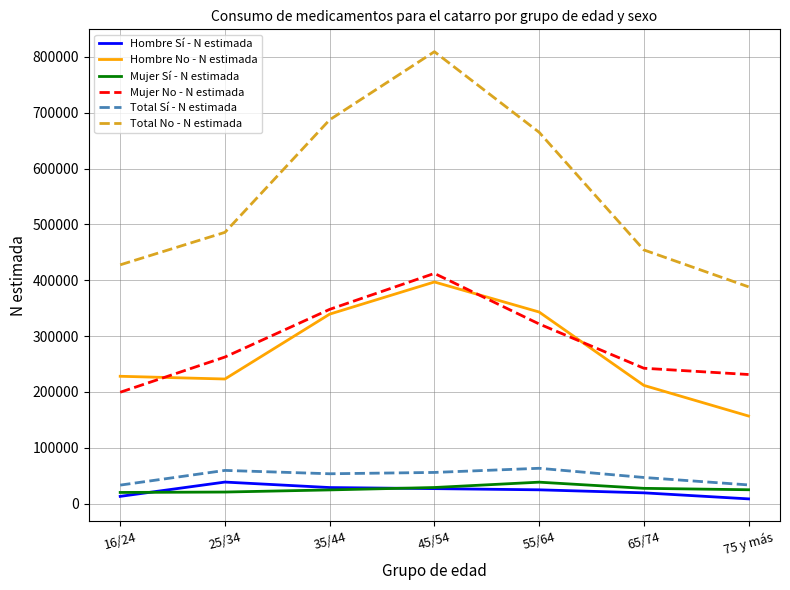

Rank the categories by Total No - N estimada value from lowest to highest.

75 y más, 16/24, 65/74, 25/34, 55/64, 35/44, 45/54